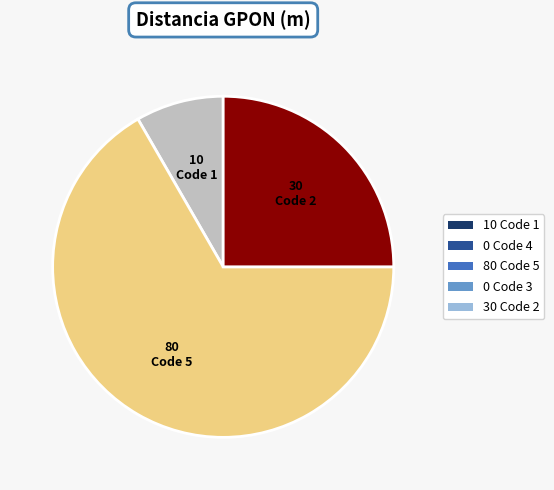

Is there any slice that represents more than half of the pie?

Yes